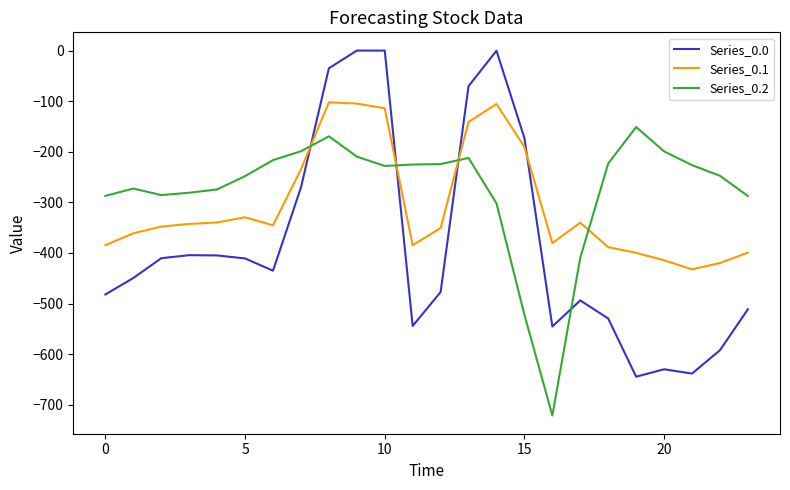

Rank the series by their average value, from lowest to highest.

Series_0.0, Series_0.1, Series_0.2